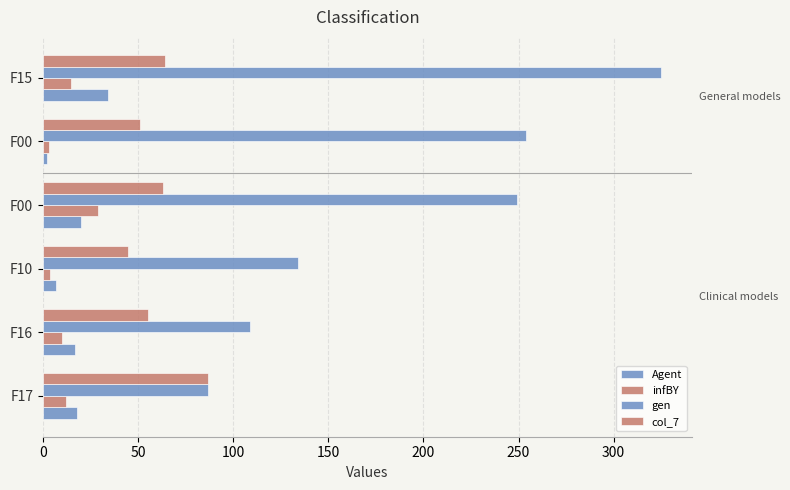

How many data points does each series have?

6